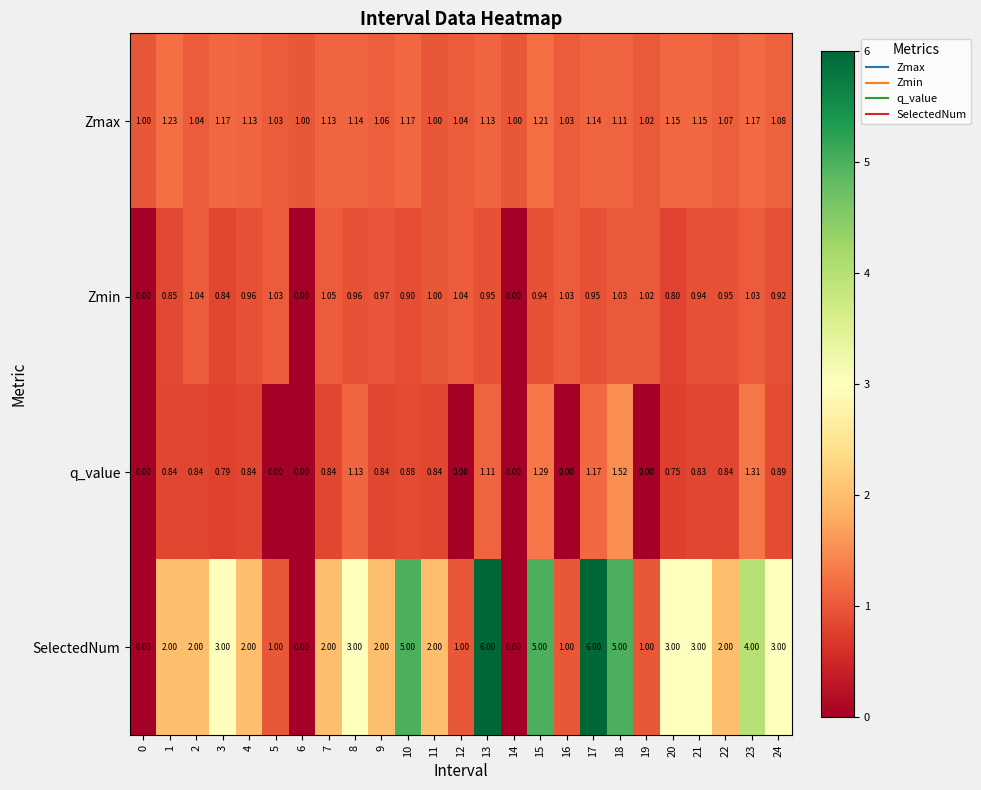

Which series has the largest total across all categories?

SelectedNum